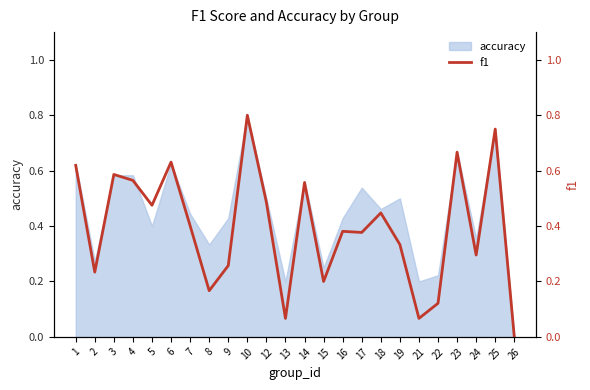

Reading left to right, extract all data points from this chart.

1=0.6	2=0.2	3=0.6	4=0.6	5=0.5	6=0.6	7=0.4	8=0.2	9=0.3	10=0.8	12=0.5	13=0.1	14=0.6	15=0.2	16=0.4	17=0.4	18=0.4	19=0.3	21=0.1	22=0.1	23=0.7	24=0.3	25=0.8	26=0.0